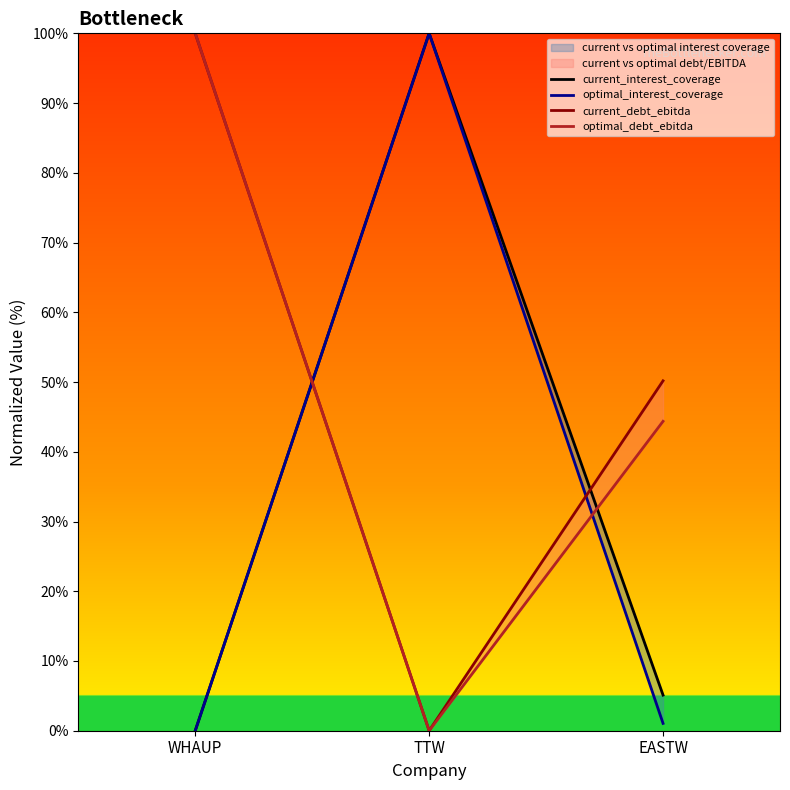

How many categories are shown in the chart?

3